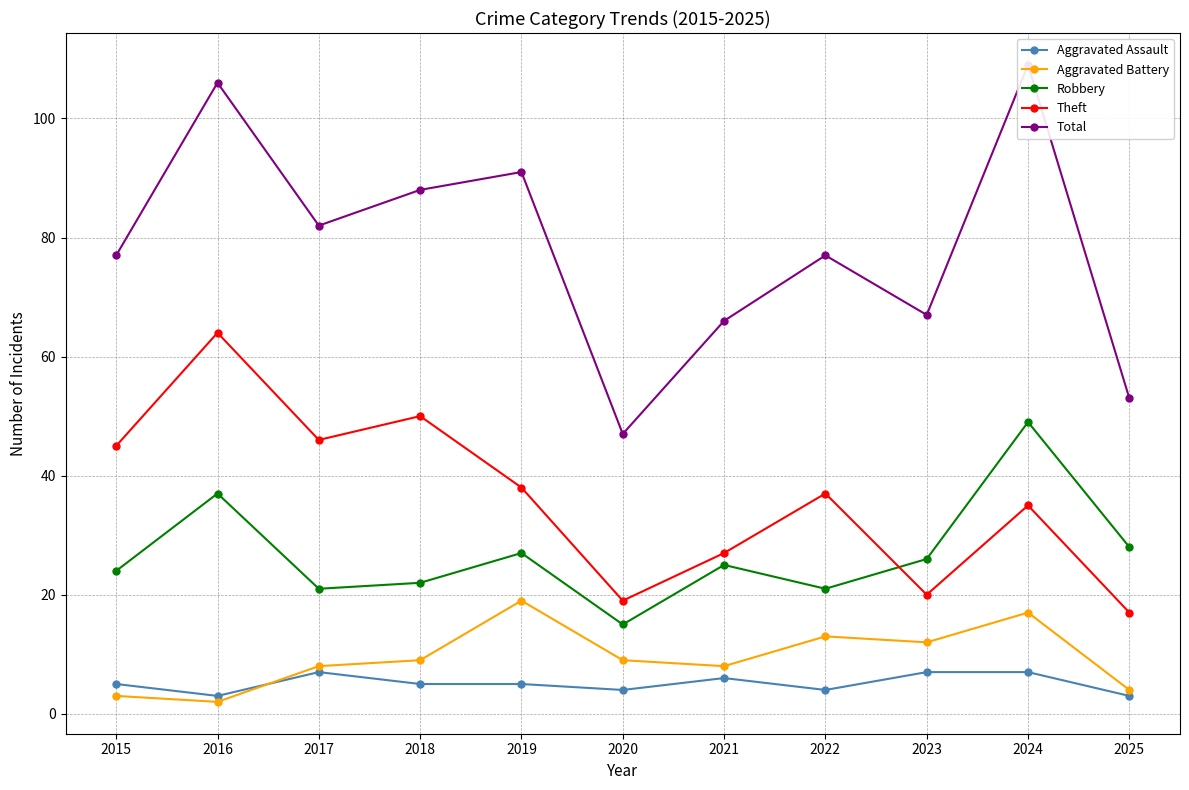

Reading left to right, transcribe all the data shown in this chart.

Aggravated Assault: 2015=5	2016=3	2017=7	2018=5	2019=5	2020=4	2021=6	2022=4	2023=7	2024=7	2025=3
Aggravated Battery: 2015=3	2016=2	2017=8	2018=9	2019=19	2020=9	2021=8	2022=13	2023=12	2024=17	2025=4
Robbery: 2015=24	2016=37	2017=21	2018=22	2019=27	2020=15	2021=25	2022=21	2023=26	2024=49	2025=28
Theft: 2015=45	2016=64	2017=46	2018=50	2019=38	2020=19	2021=27	2022=37	2023=20	2024=35	2025=17
Total: 2015=77	2016=106	2017=82	2018=88	2019=91	2020=47	2021=66	2022=77	2023=67	2024=109	2025=53